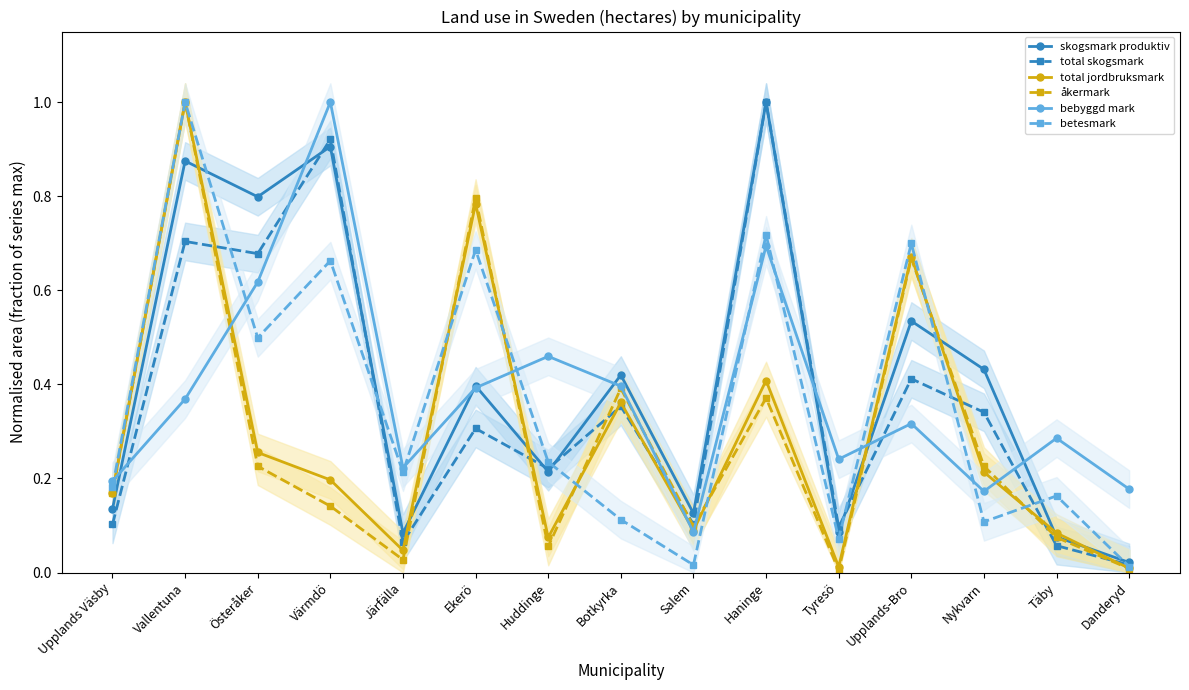

At which category is the sum across all series the highest?

Vallentuna